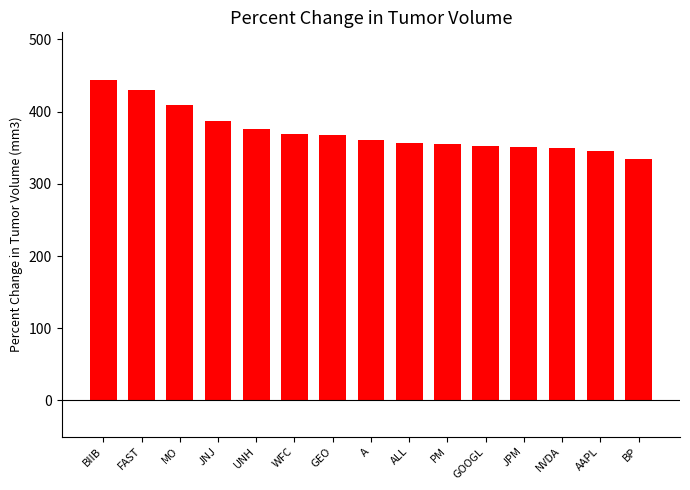

What is the value of the 7th bar from the left?

367.7